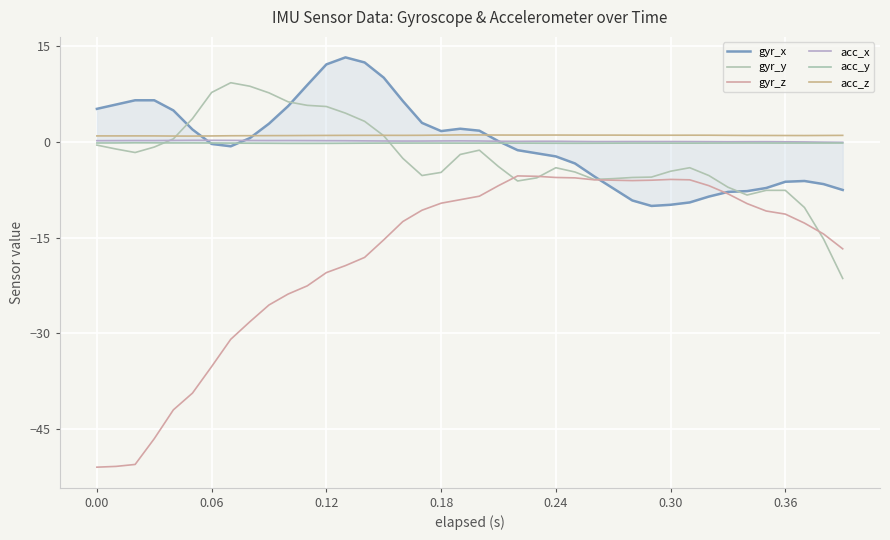

How many times do acc_y and gyr_y cross each other?

2